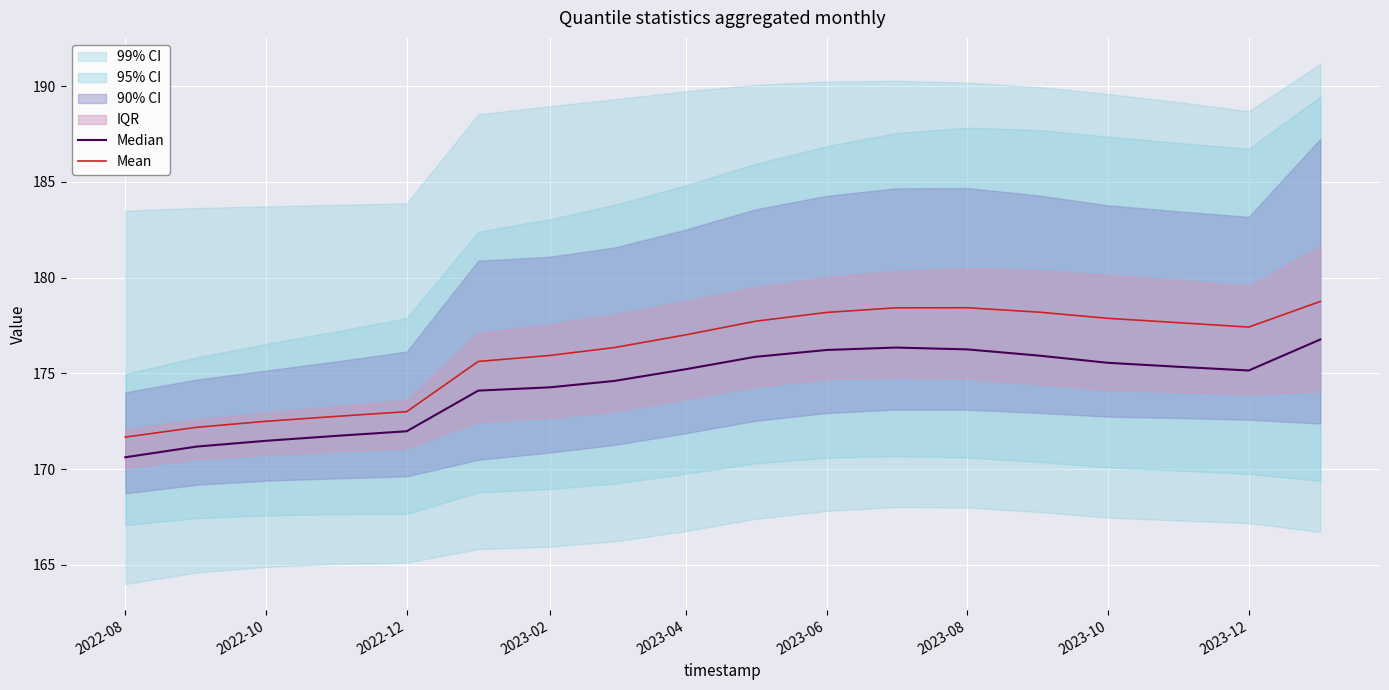

In Median, how many points are lower than both neighbors (excluding endpoints)?

1